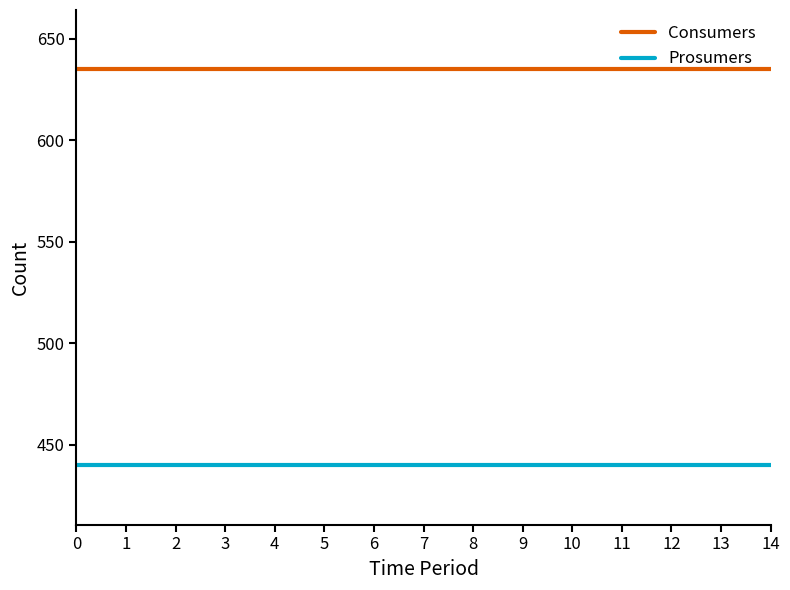

Read the Consumers value at 6.

635